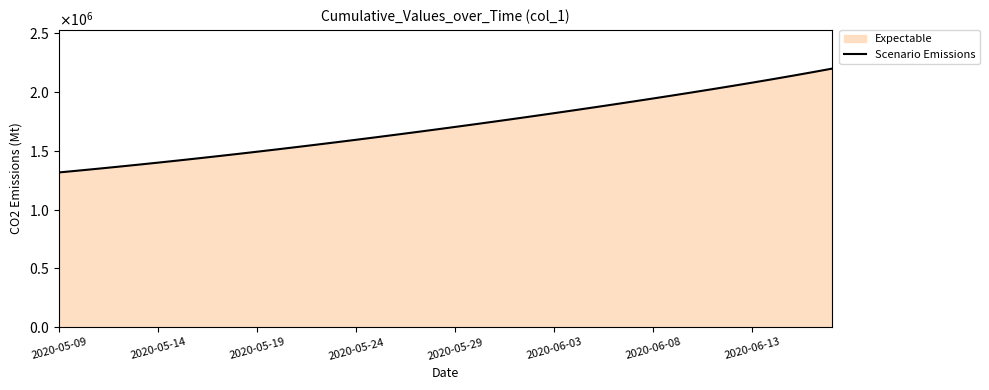

What is the sum of all values?

68492980.7